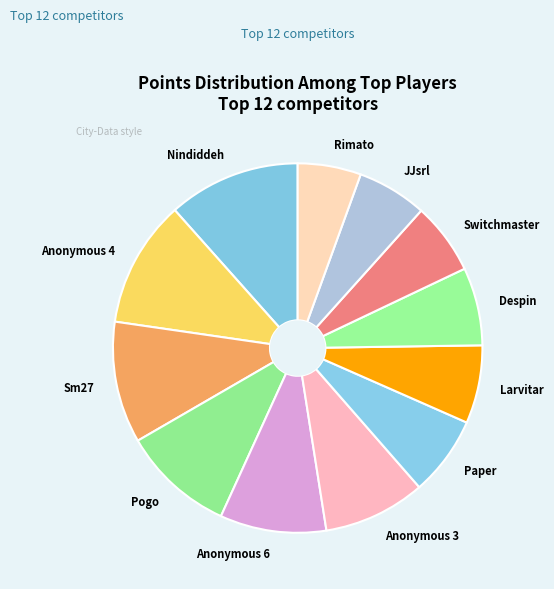

Is there a majority slice in this chart?

No